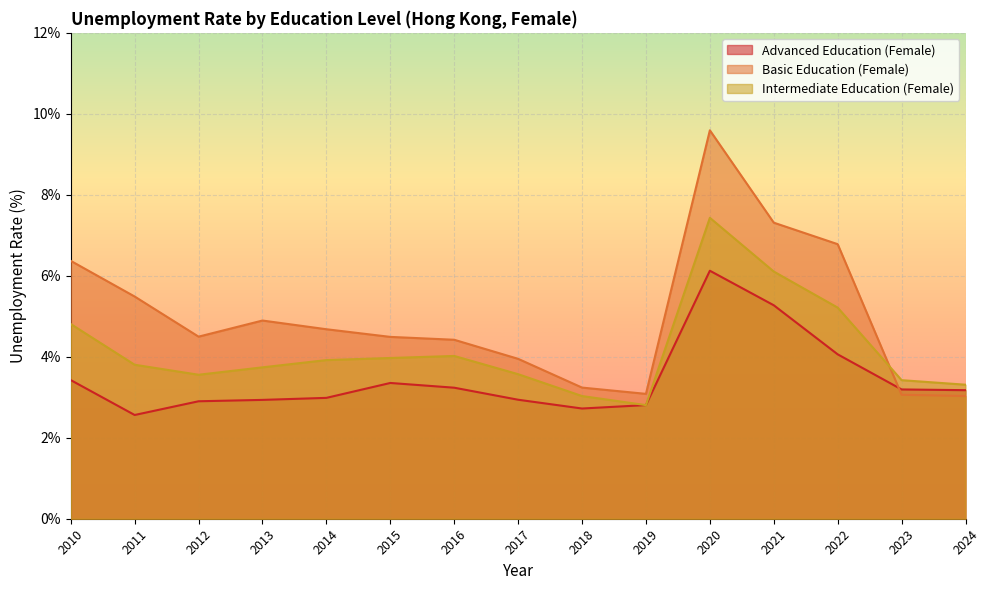

How many lines are shown in the chart?

3